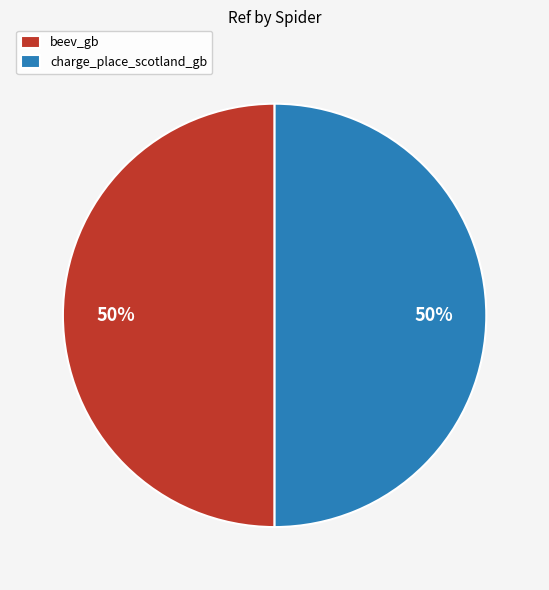

True or false: beev_gb accounts for 50% of the total.

True